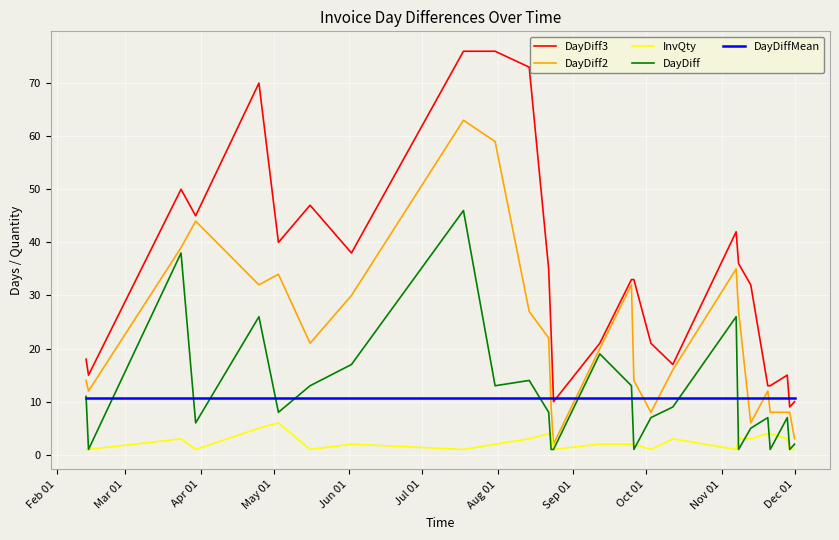

Count the number of categories in the chart.

27